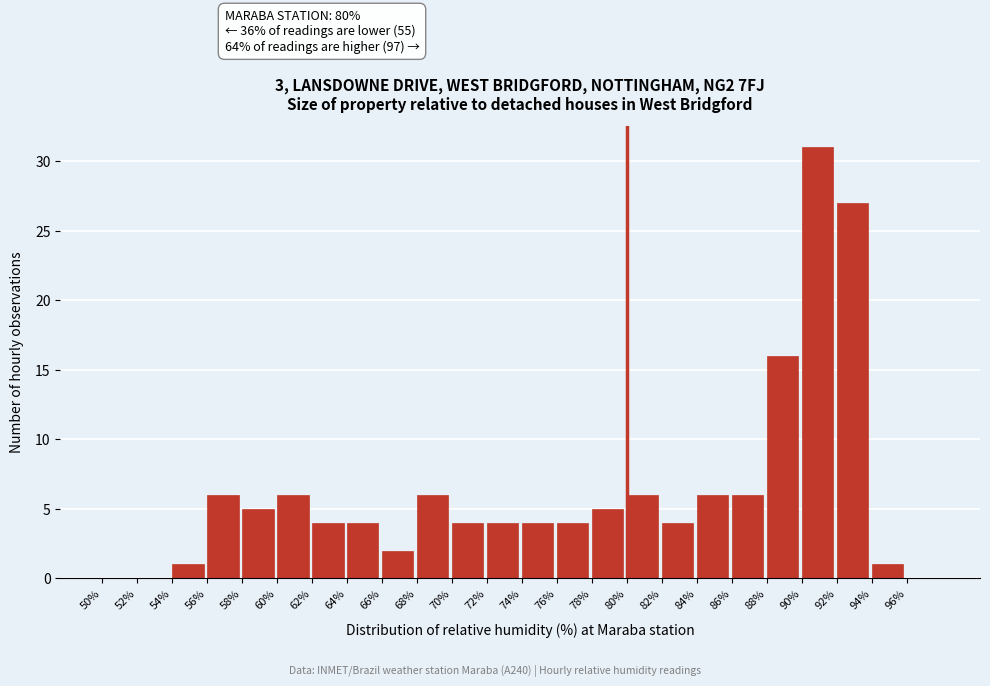

Over which range of the x-axis is the bar tallest?

90 to 92